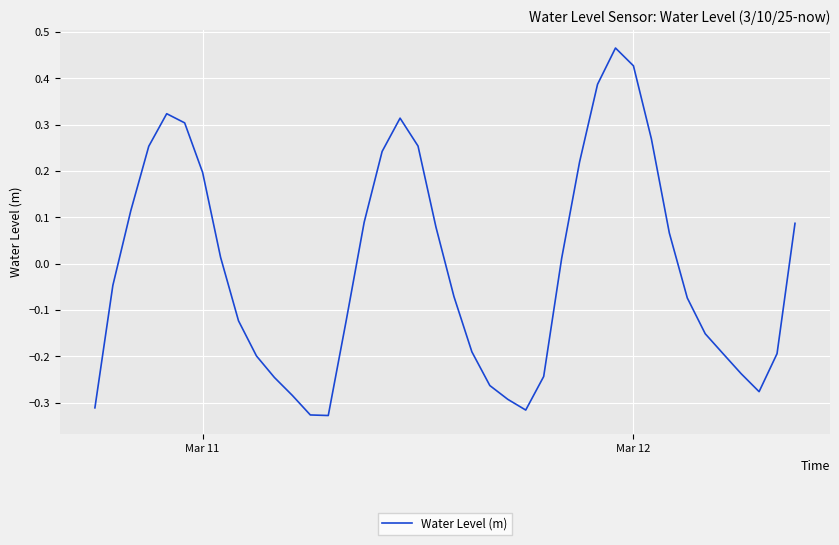

What is the difference between the maximum and minimum values?

0.8